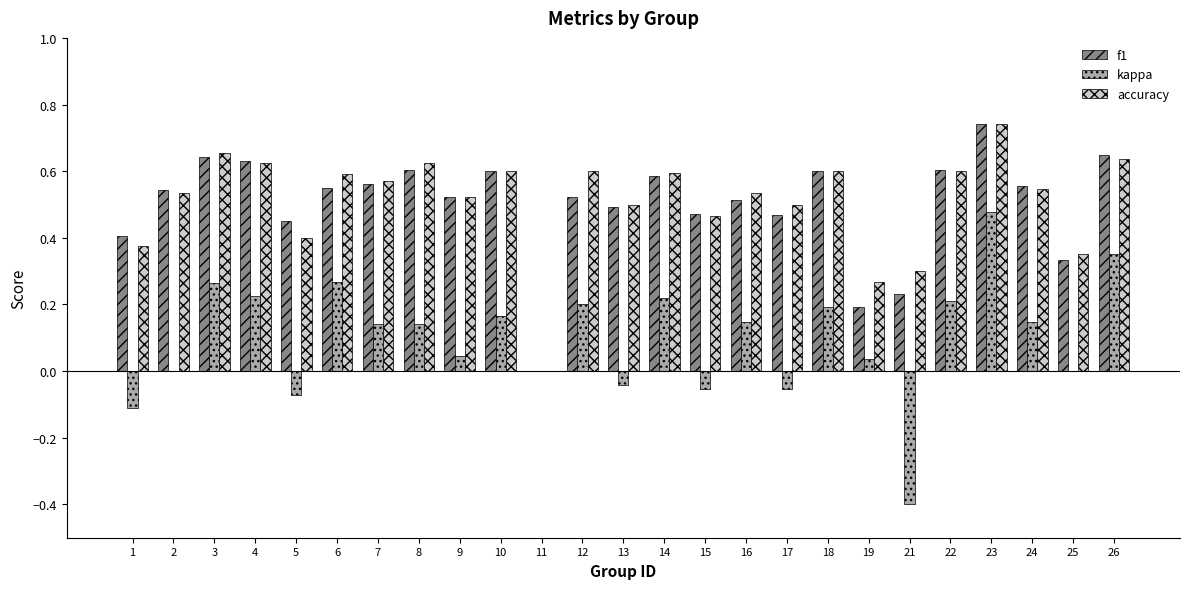

How many data points in accuracy are above 0?

24